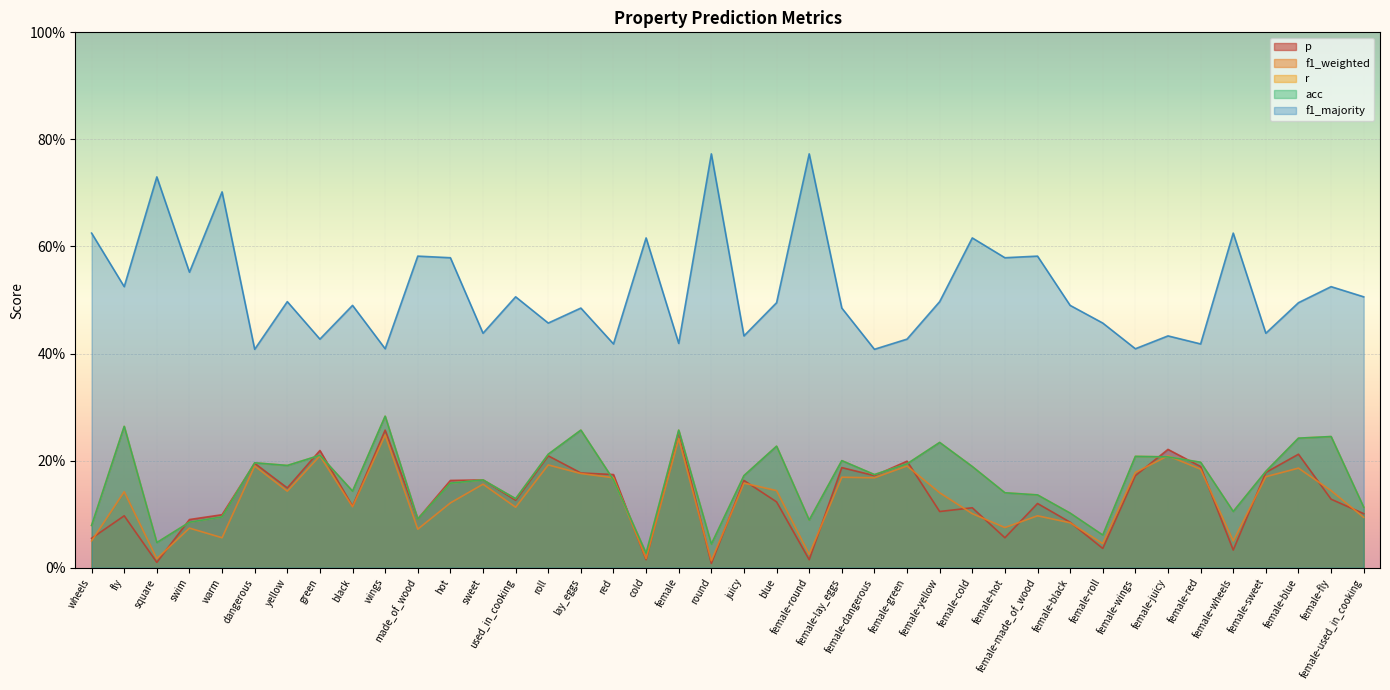

What is the average value of the f1_majority series?

0.5